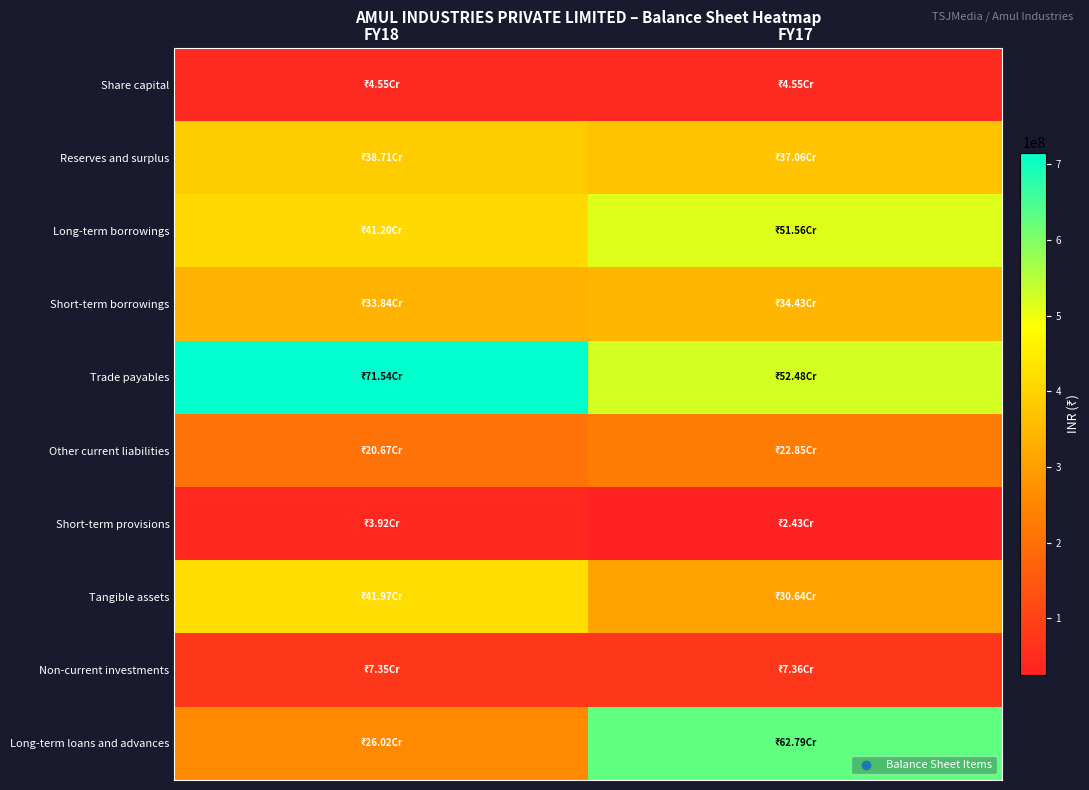

What is the total value across all series at FY18?

2897720323